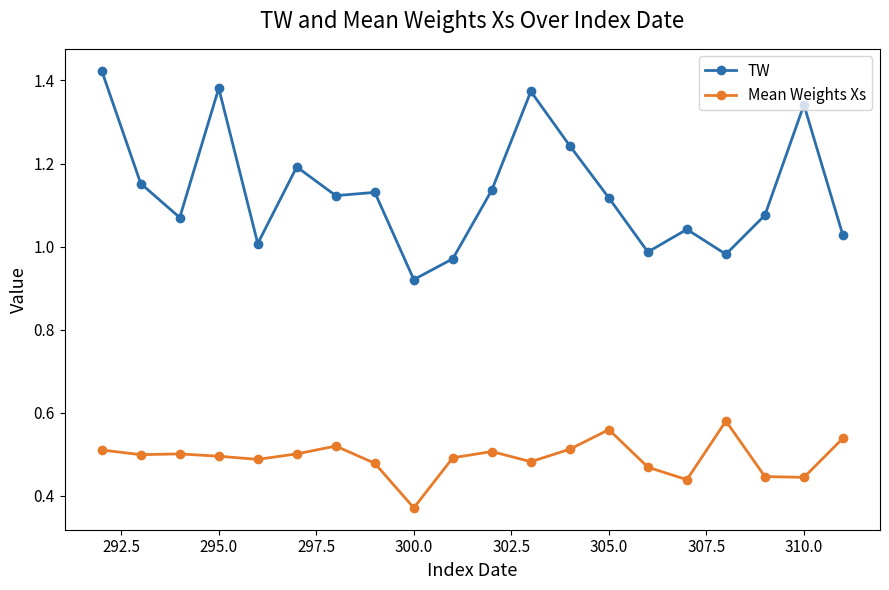

List the series in order of their overall mean, highest first.

TW, Mean Weights Xs